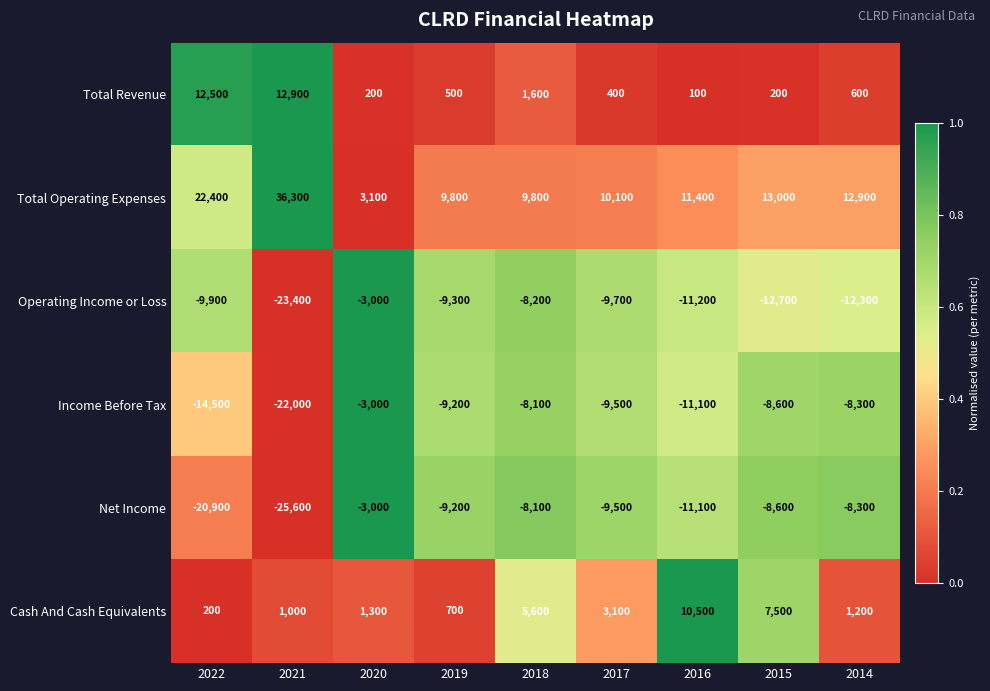

Read the Income Before Tax value at 2018, to the nearest 50.

-8100